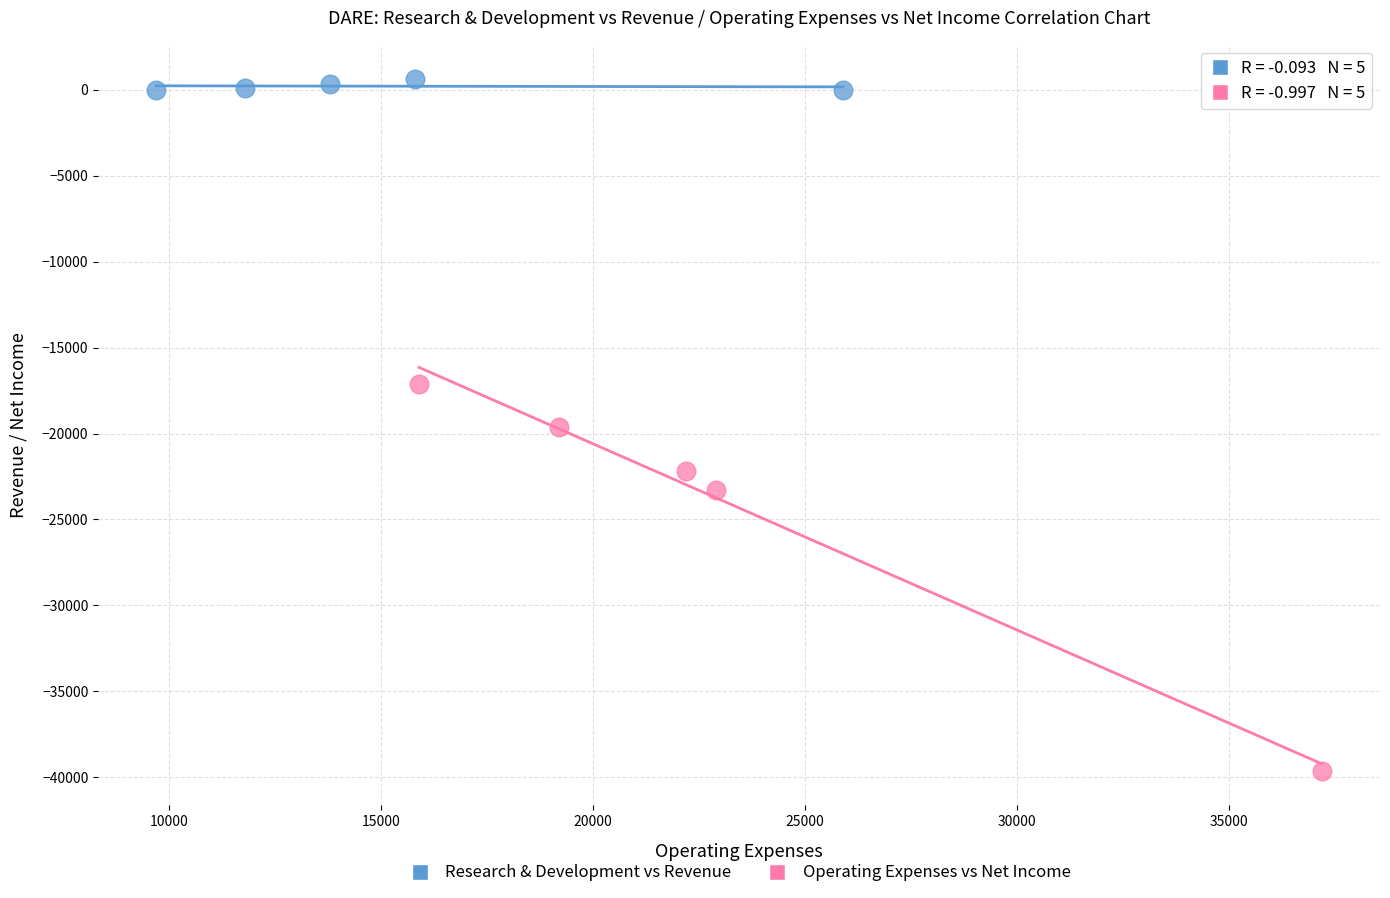

Which series has the largest Y range (max minus min)?

Operating Expenses vs Net Income